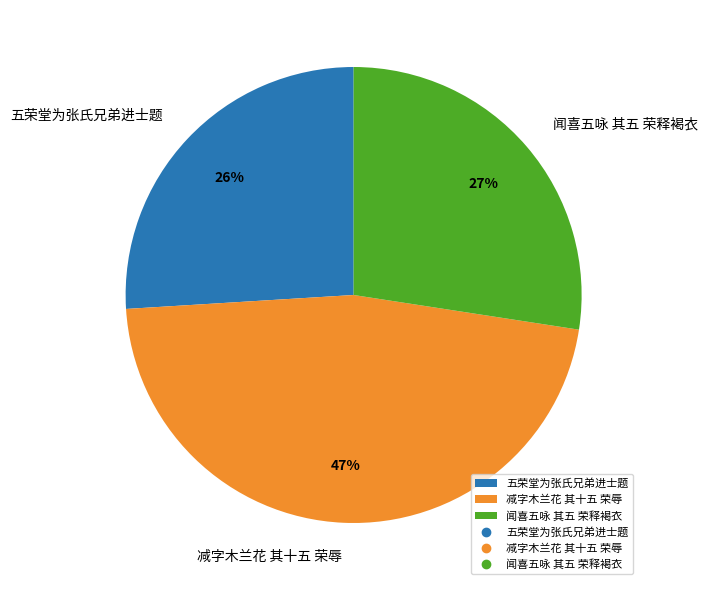

Do 五荣堂为张氏兄弟进士题 and 减字木兰花 其十五 荣辱 together represent more than half of the pie?

Yes